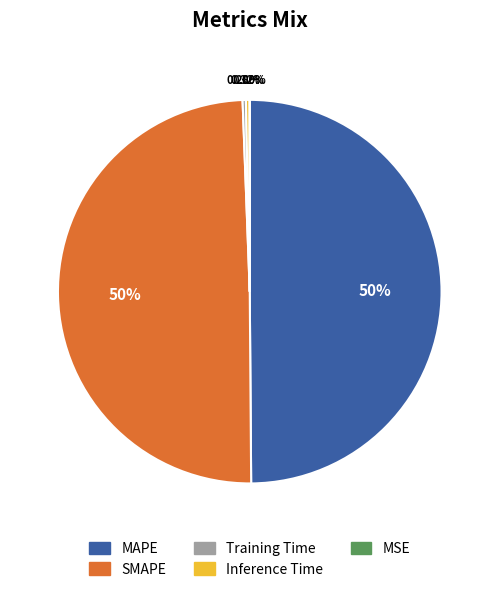

To the nearest percent, what is the difference between the SMAPE and Training Time slice percentages?

49%